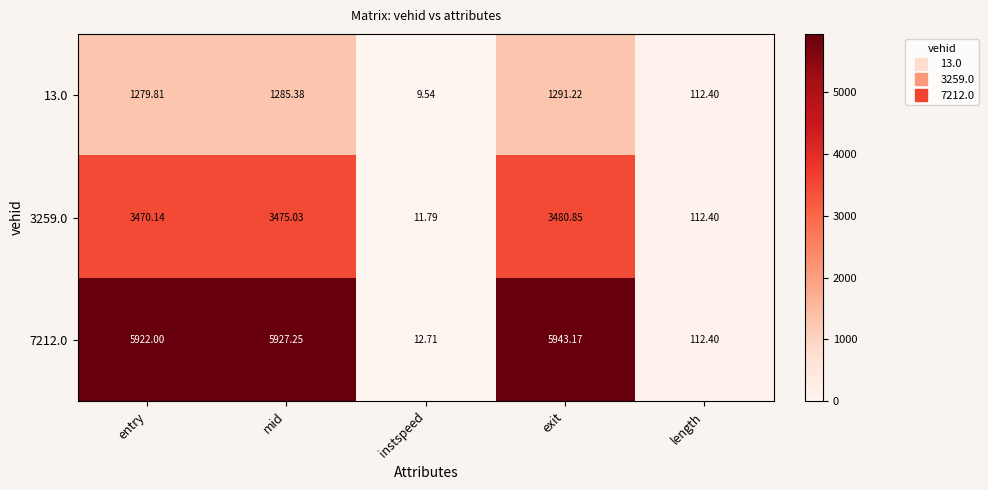

Which category has the lowest value in the 7212.0 series?

instspeed